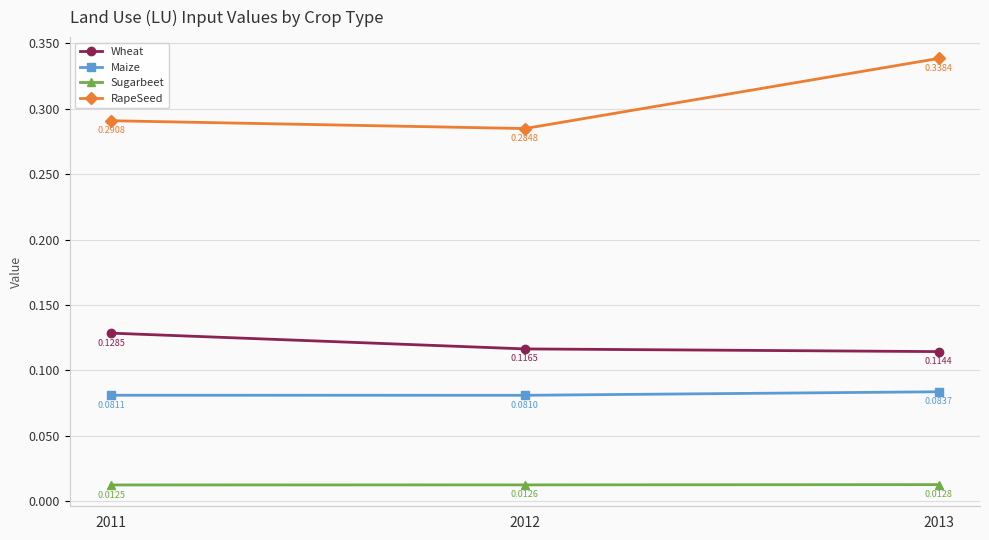

At 2012, list the series in order from largest to smallest.

RapeSeed, Wheat, Maize, Sugarbeet